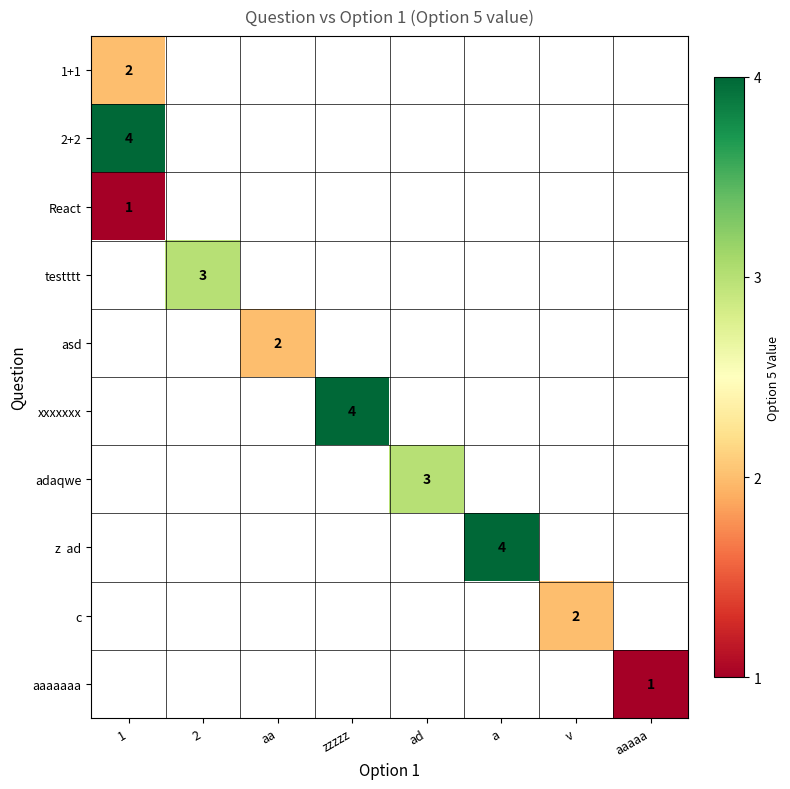

True or false: xxxxxxx has a value of 4 at zzzzz.

True